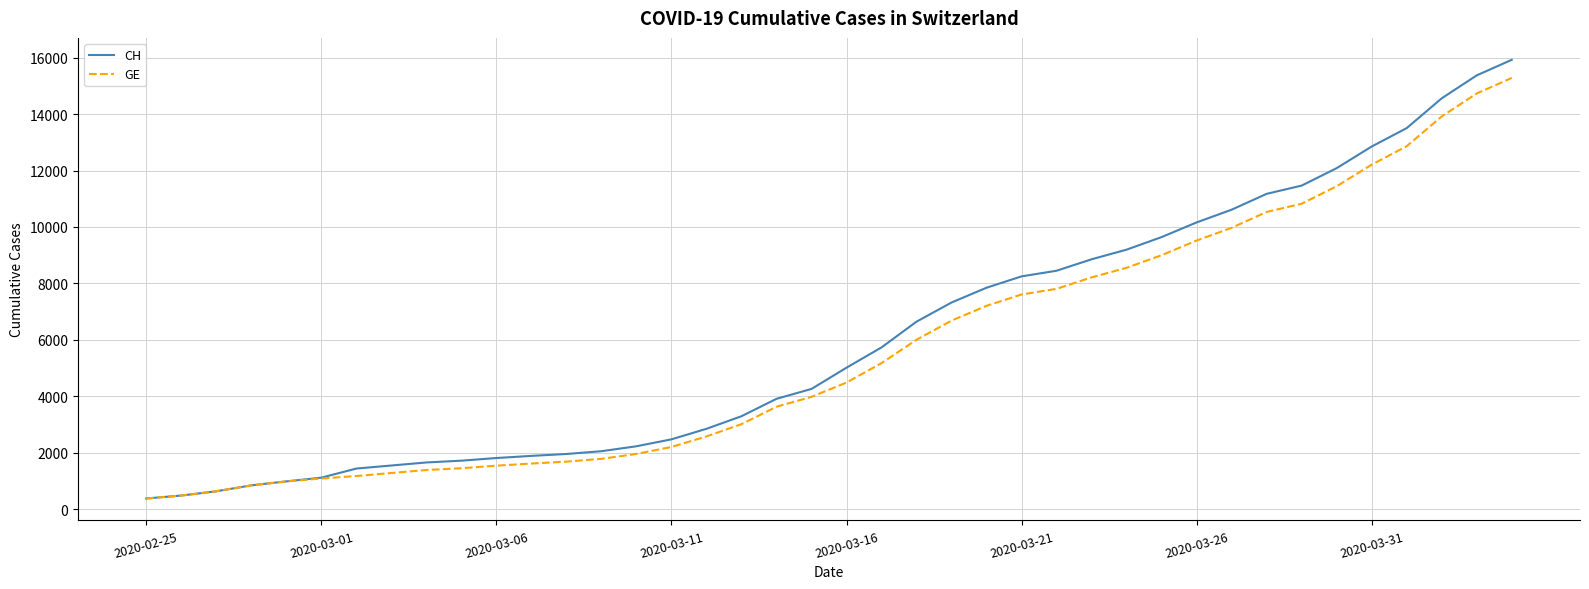

Which series has the largest range (max minus min)?

CH